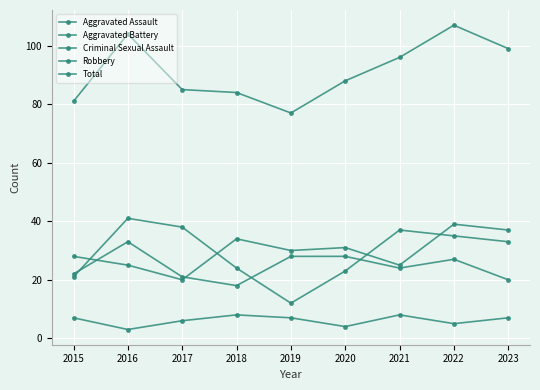

What is the maximum value shown in the chart?

107